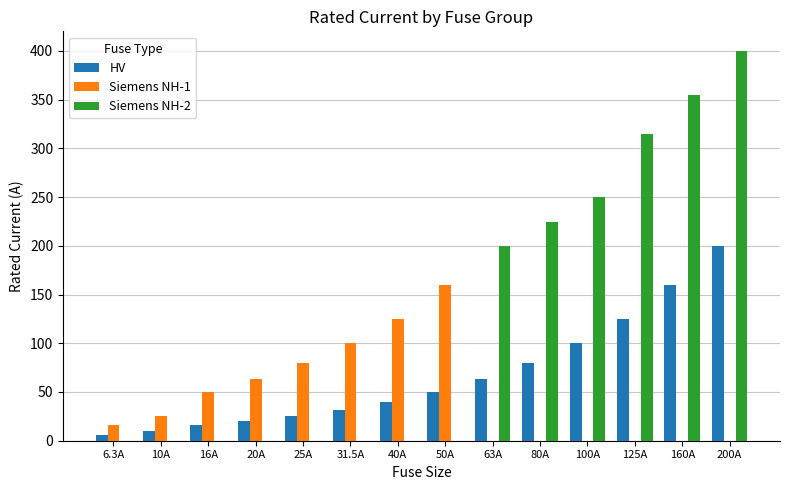

What is the highest value of the Siemens NH-1 series?

160.0